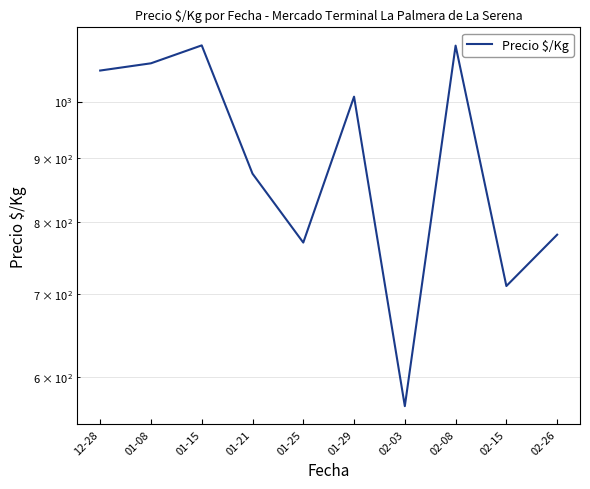

How many interior local peaks (higher than both neighbors) does the data have?

3